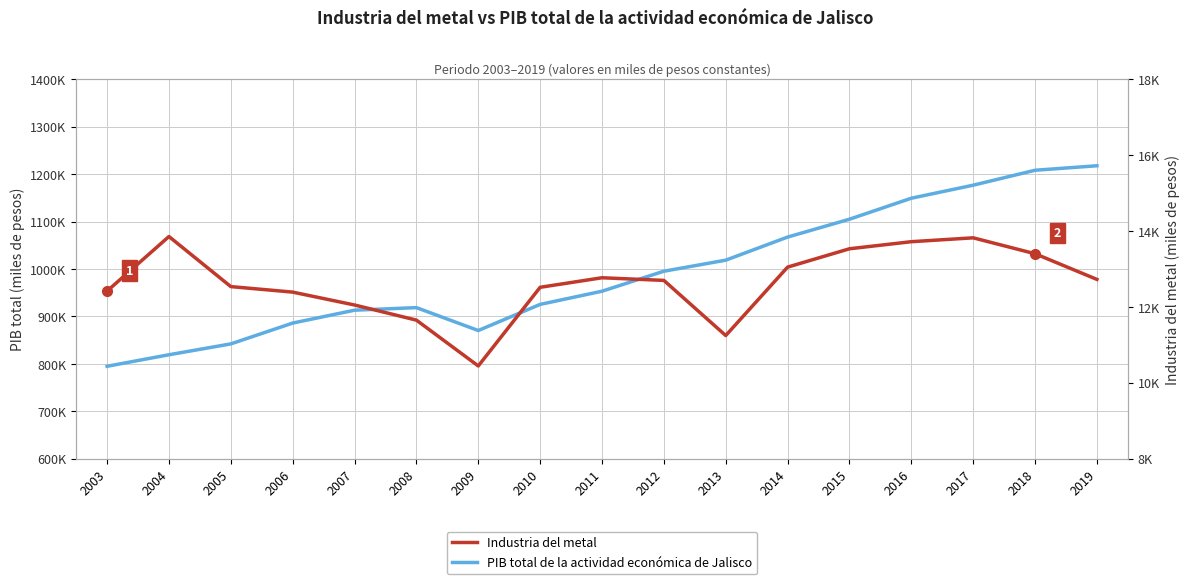

What is the sum of the PIB total de la actividad económica de Jalisco values at 2003 and 2015?

1899842.2